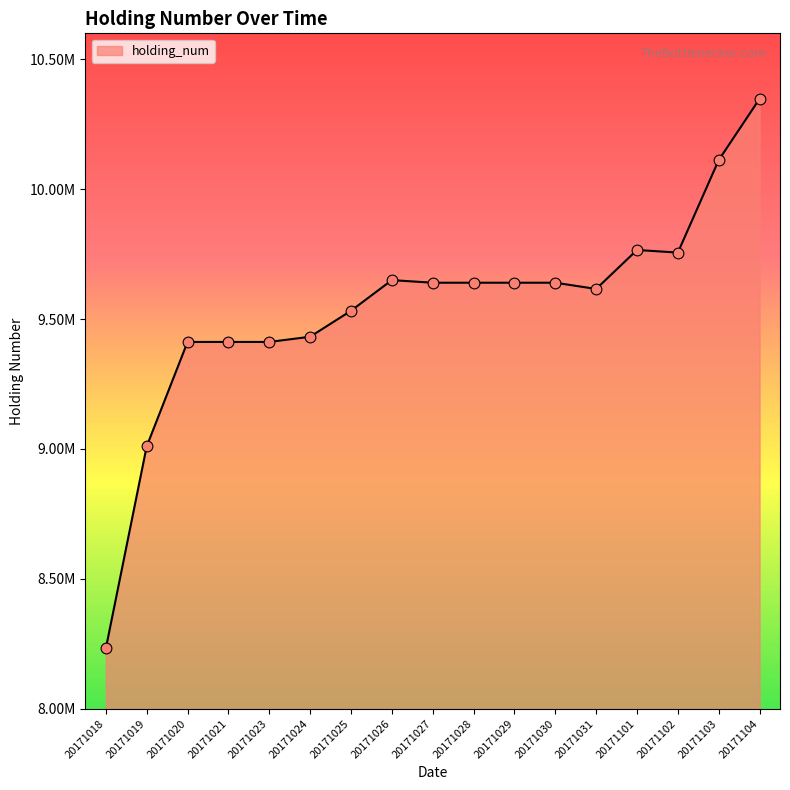

What is the change in value from 20171021 to 20171031?

+204000